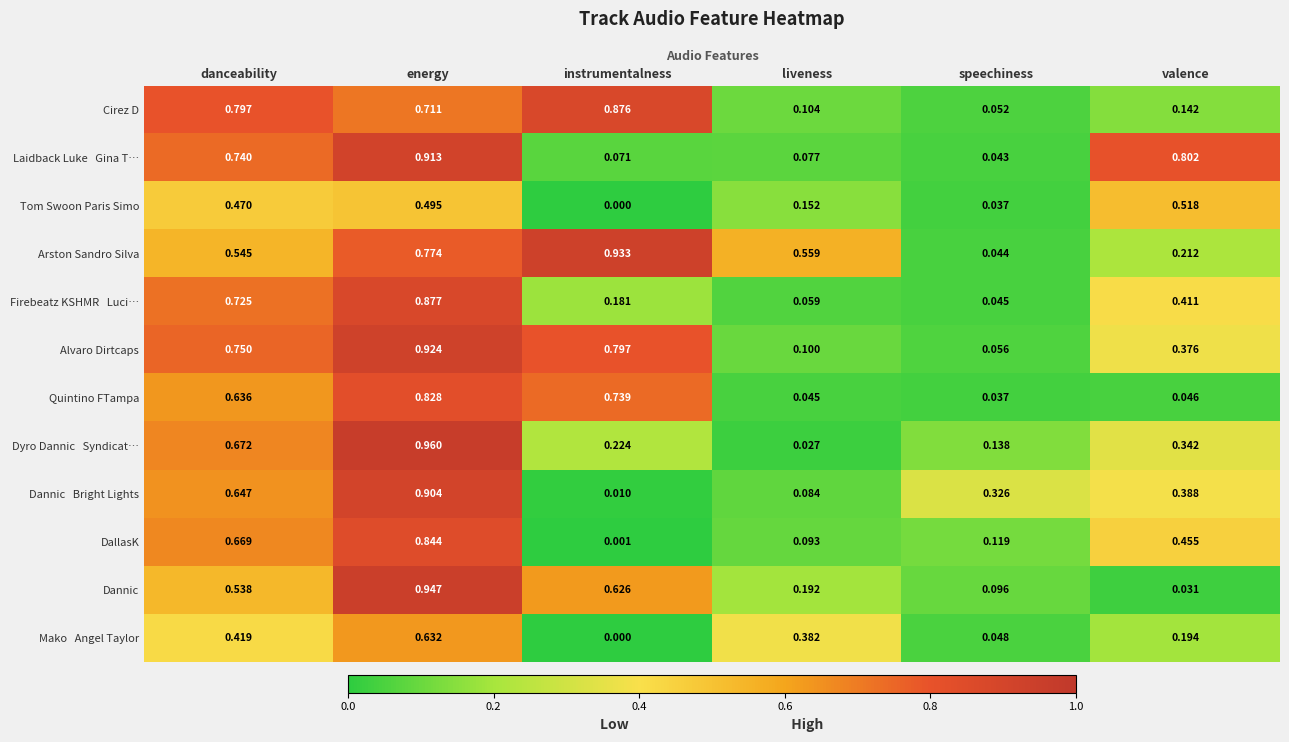

Rank the categories by Alvaro Dirtcaps value from lowest to highest.

speechiness, liveness, valence, danceability, instrumentalness, energy